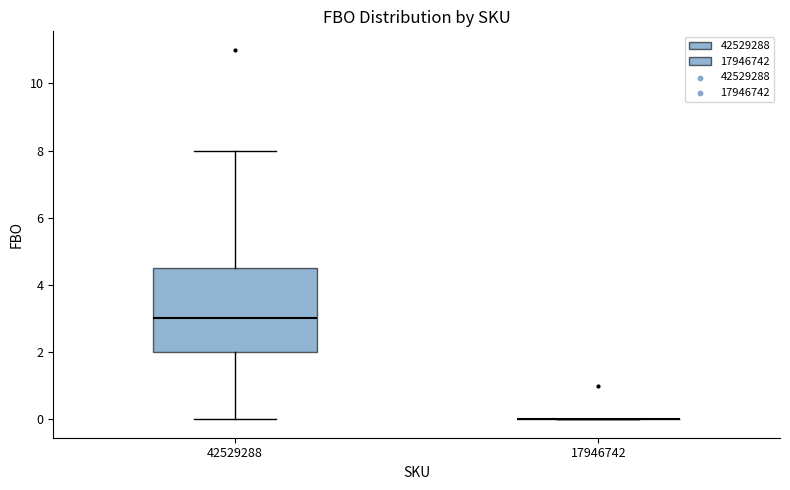

Comparing the boxes themselves (not the whiskers), which one is the tallest?

42529288